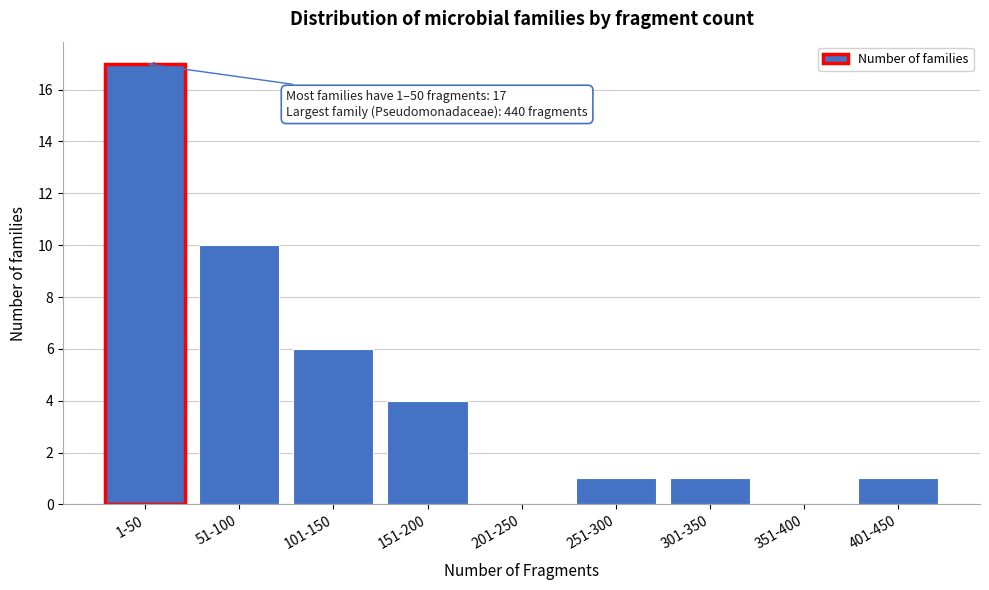

Reading left to right, extract all data points from this chart.

1-50=17	51-100=10	101-150=6	151-200=4	201-250=0	251-300=1	301-350=1	351-400=0	401-450=1